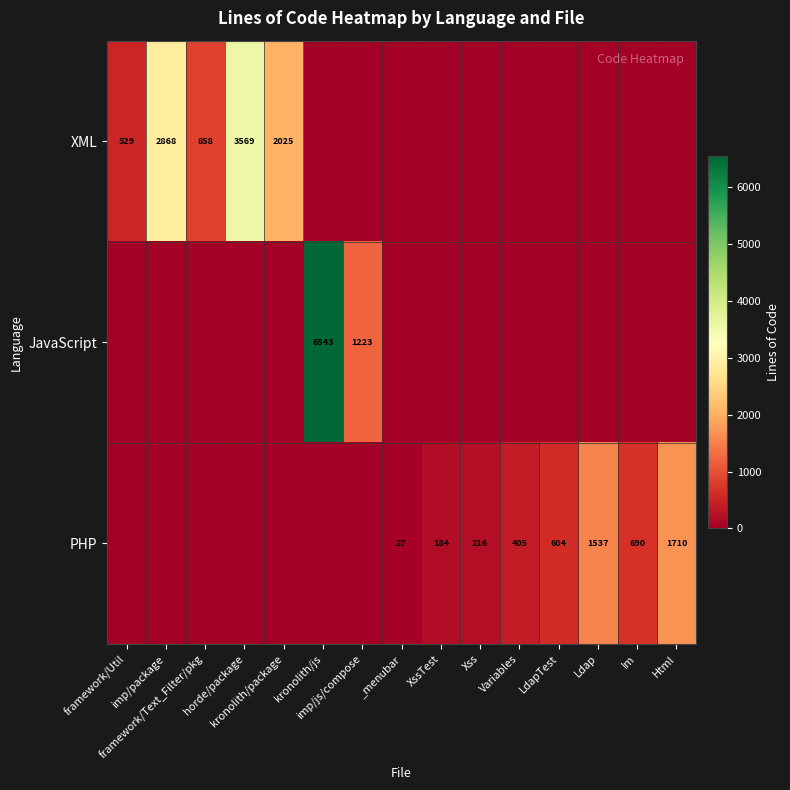

Rank the categories by XML value from highest to lowest.

horde/package, imp/package, kronolith/package, framework/Text_Filter/pkg, framework/Util, kronolith/js, imp/js/compose, _menubar, XssTest, Xss, Variables, LdapTest, Ldap, Im, Html